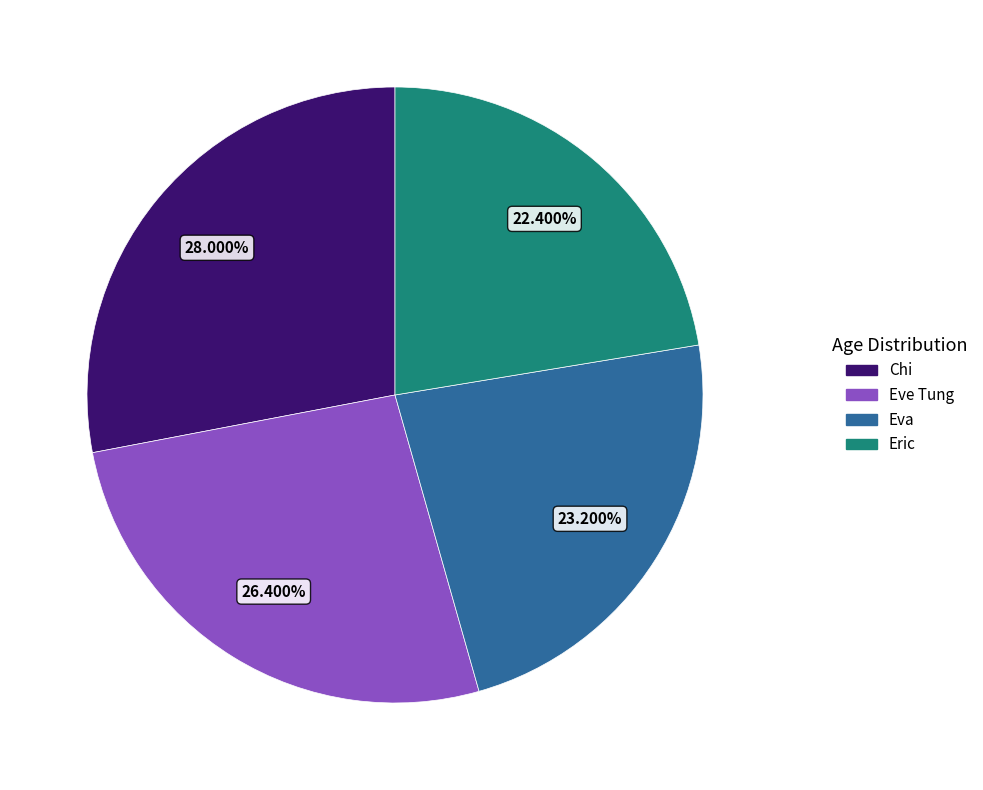

Between Chi and Eric, which is larger?

Chi